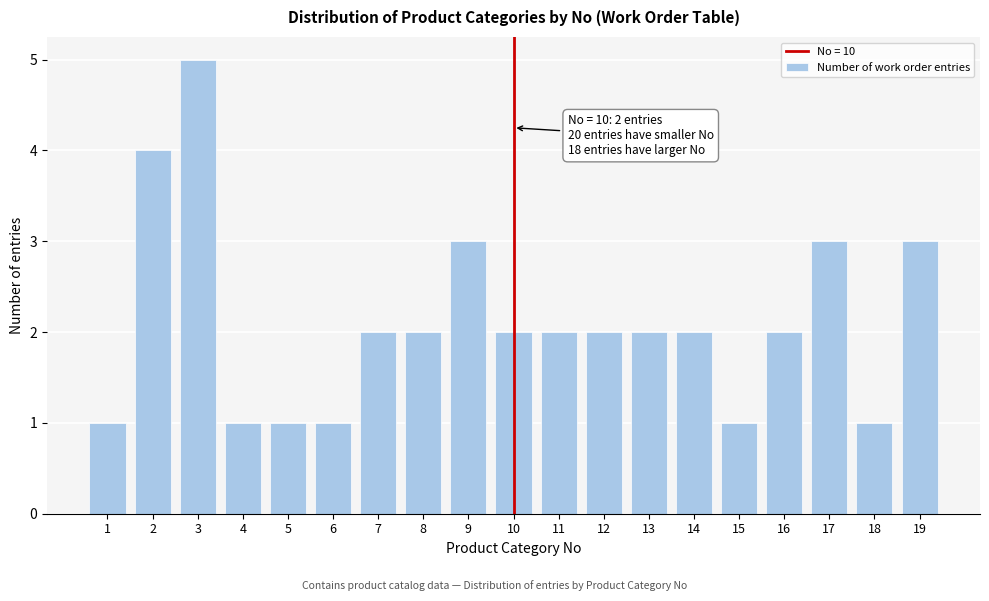

Reading right to left, transcribe all the data shown in this chart.

19=3	18=1	17=3	16=2	15=1	14=2	13=2	12=2	11=2	10=2	9=3	8=2	7=2	6=1	5=1	4=1	3=5	2=4	1=1